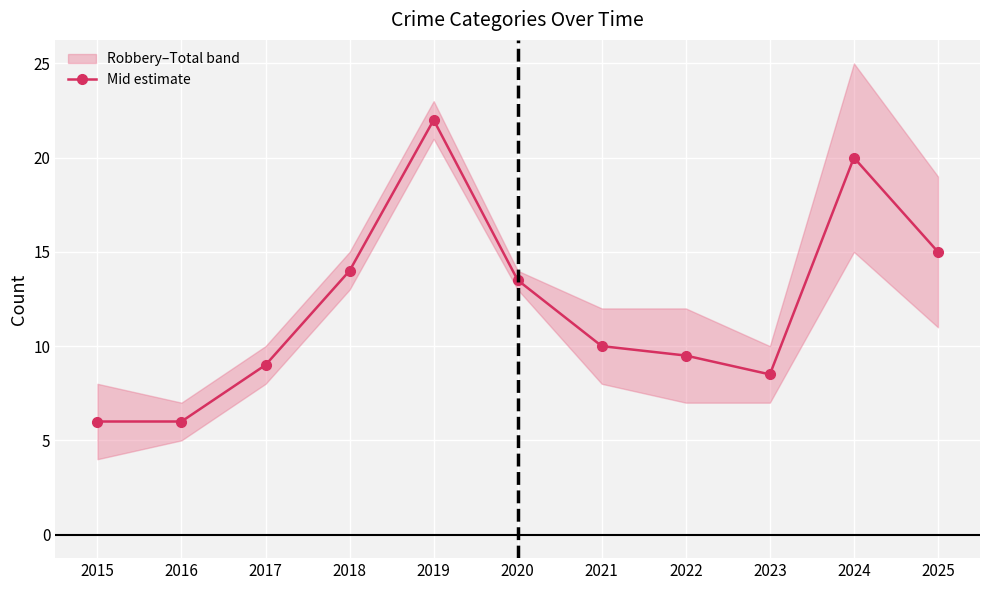

What is the sum of all values?

133.5